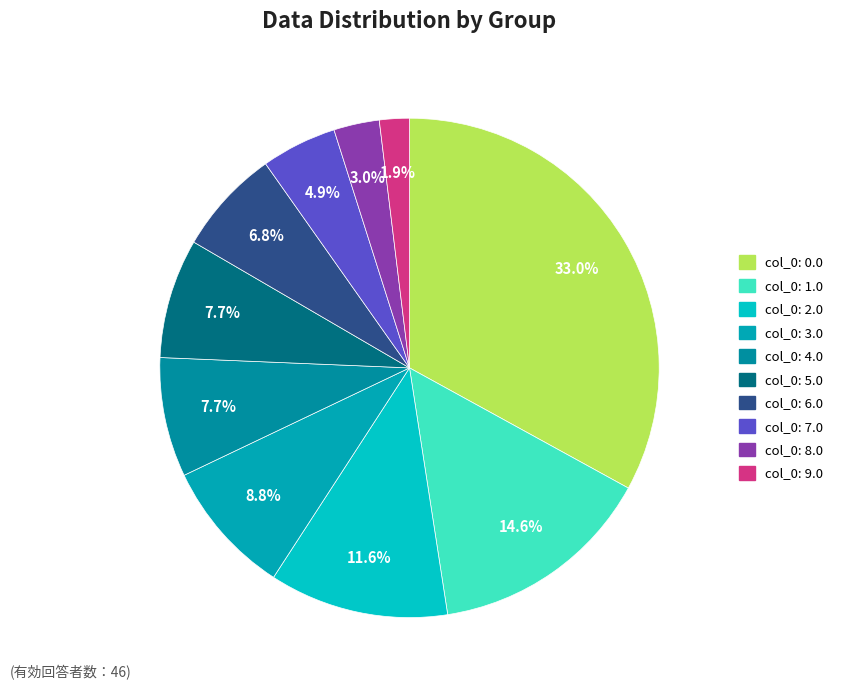

To the nearest percent, what portion does col_0: 7.0 represent?

5%